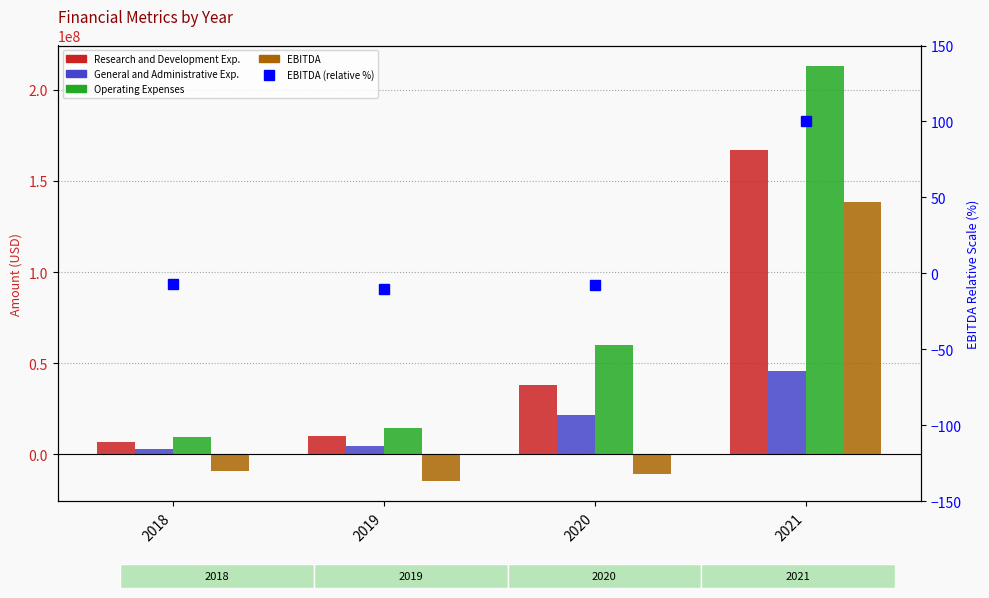

Count the number of data series in this chart.

5